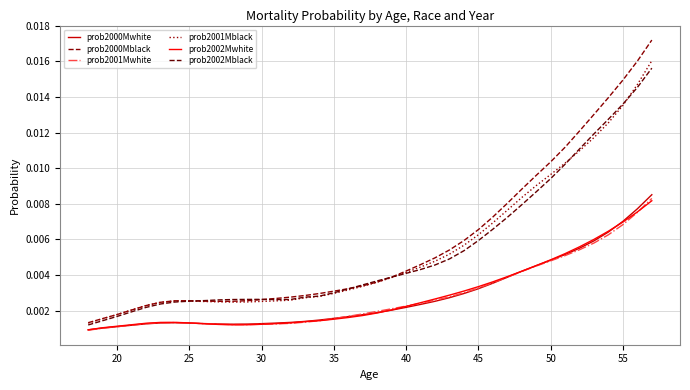

Which series has the largest total across all categories?

prob2000Mblack